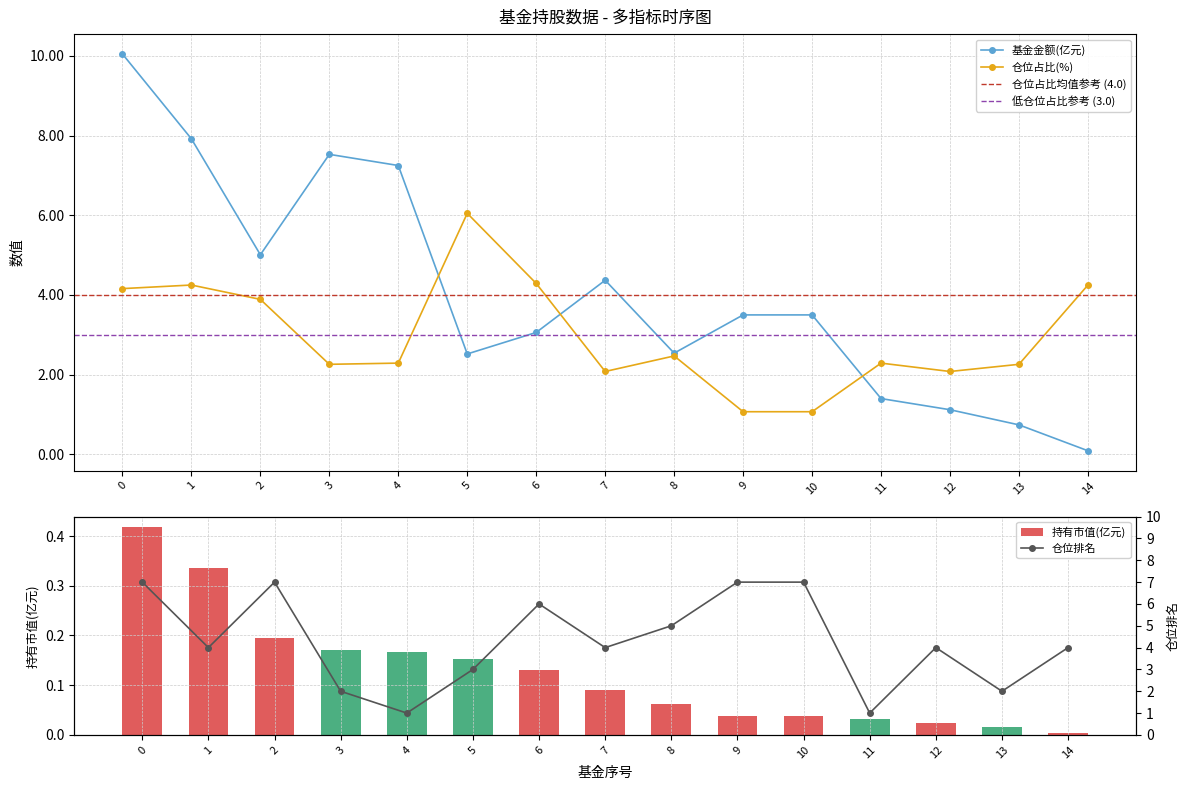

What is the total value across all series at 12?

7.2